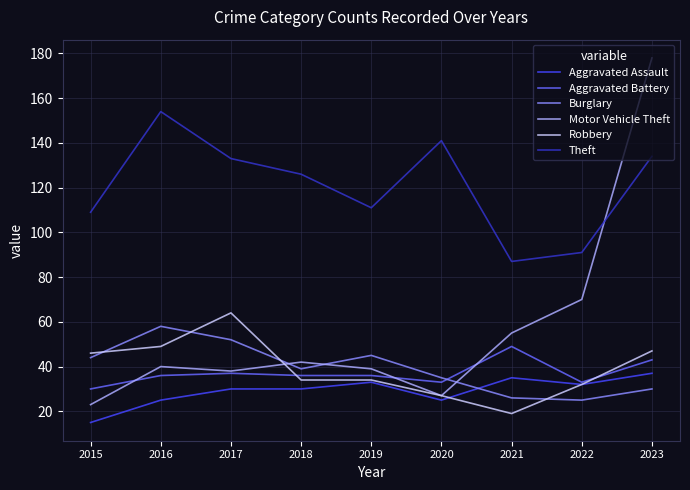

What is the total value across all series at 2018?

307